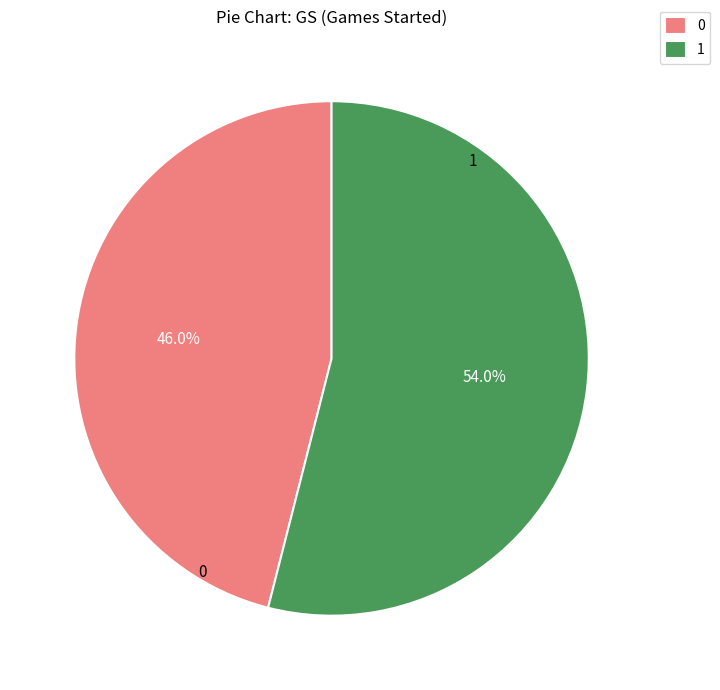

What percentage is NOT represented by 0?

54.0%